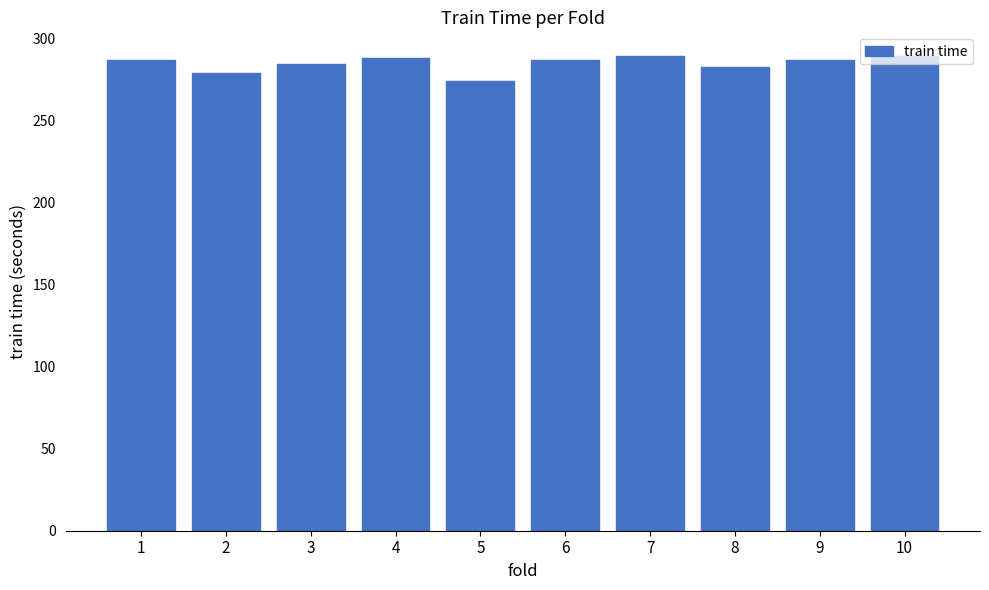

What is the difference between the values at 1 and 9?

0.1